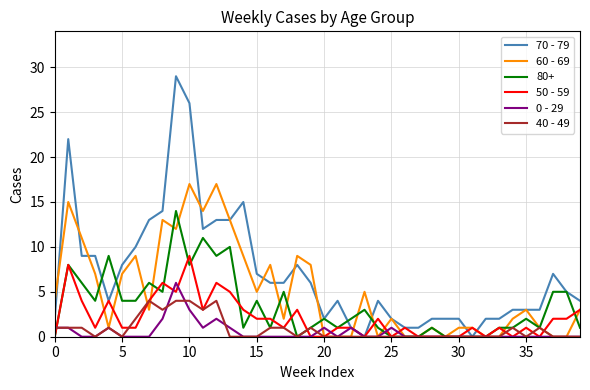

What is the maximum value for 60 - 69?

17